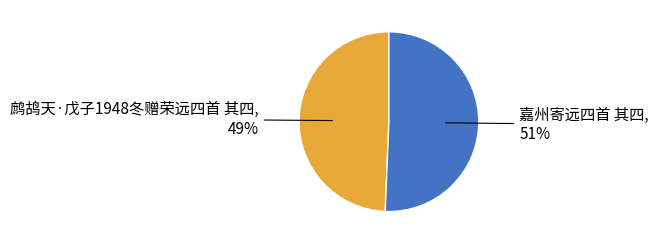

Is there a majority slice in this chart?

Yes